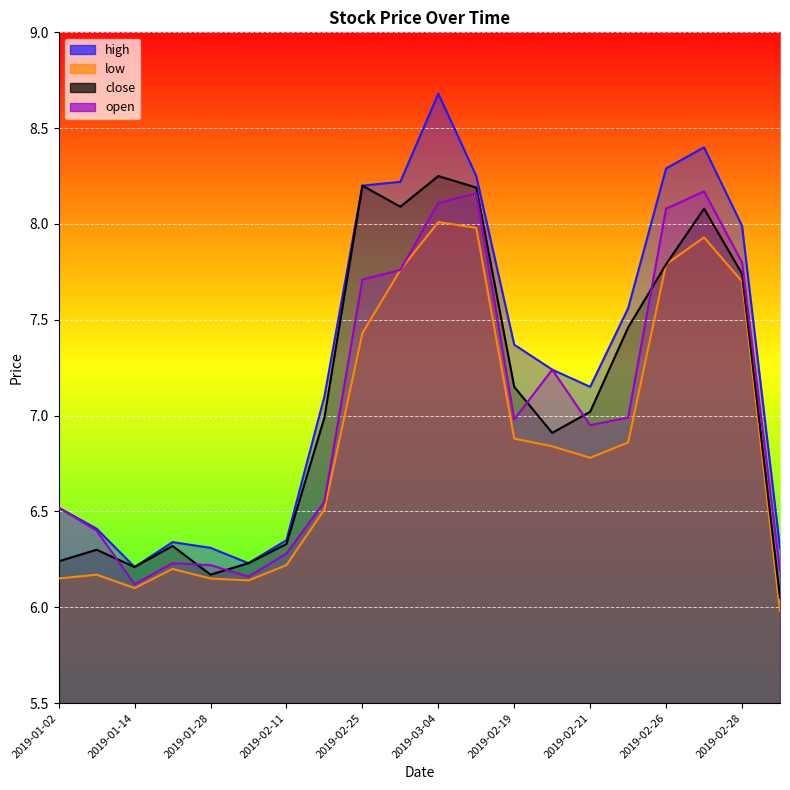

Where is open nearest to the value 7?

2019-02-22